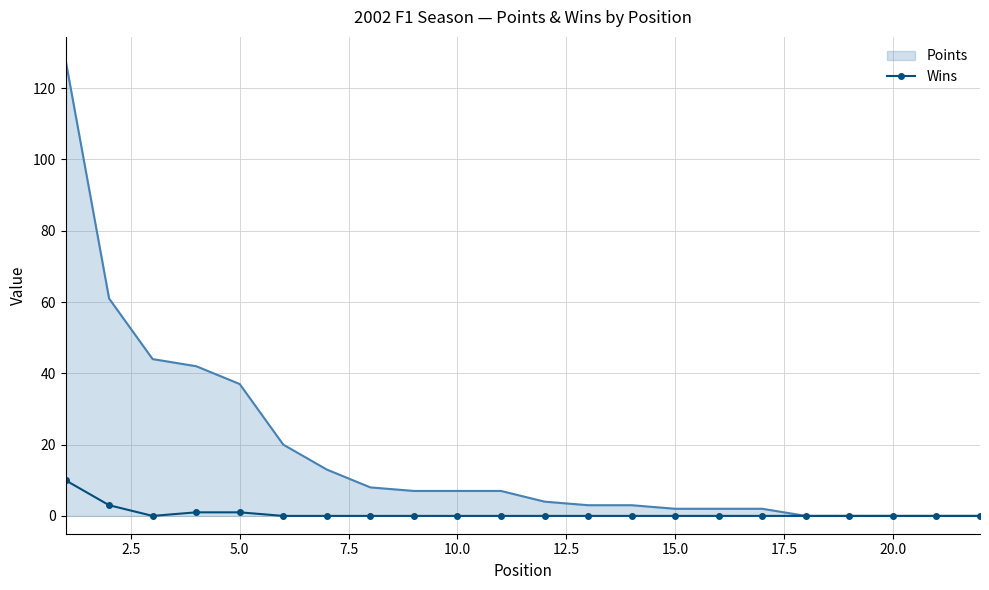

Which series has the widest spread of values?

Points